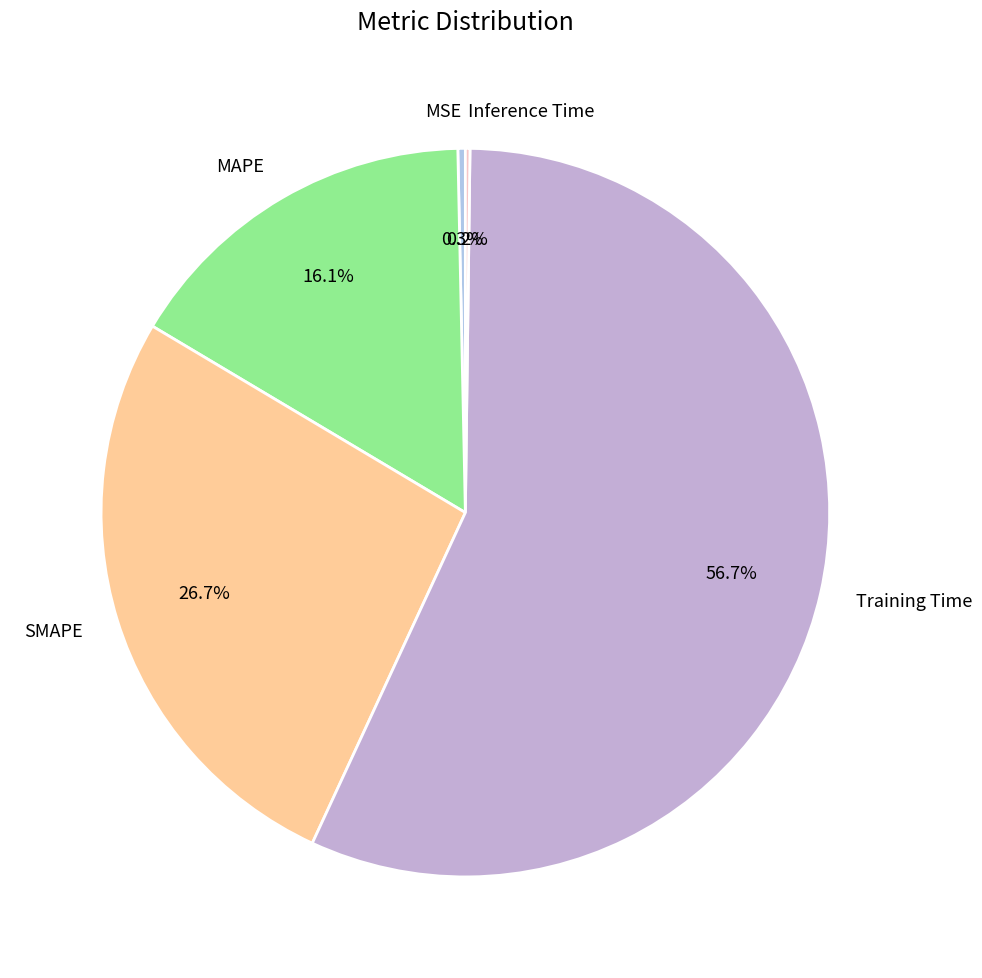

What is the largest slice in the pie chart?

Training Time